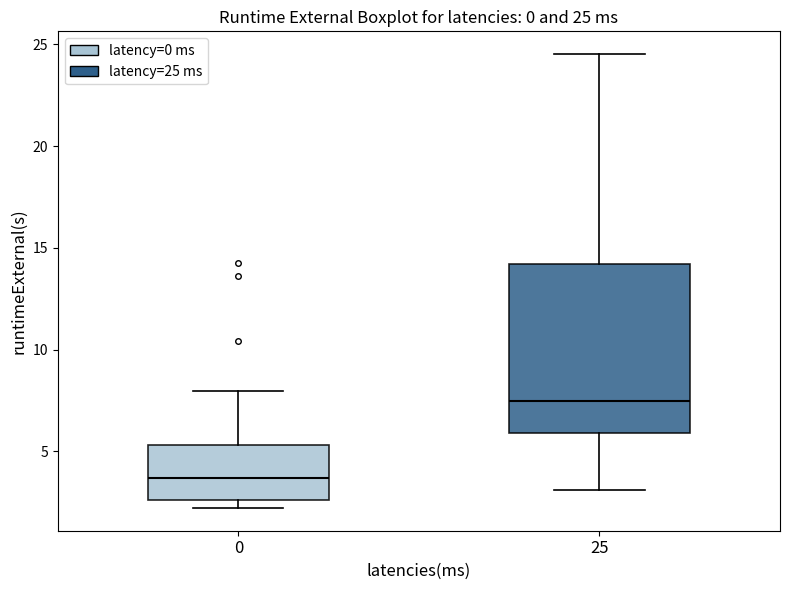

Which box has the lowest median line?

0